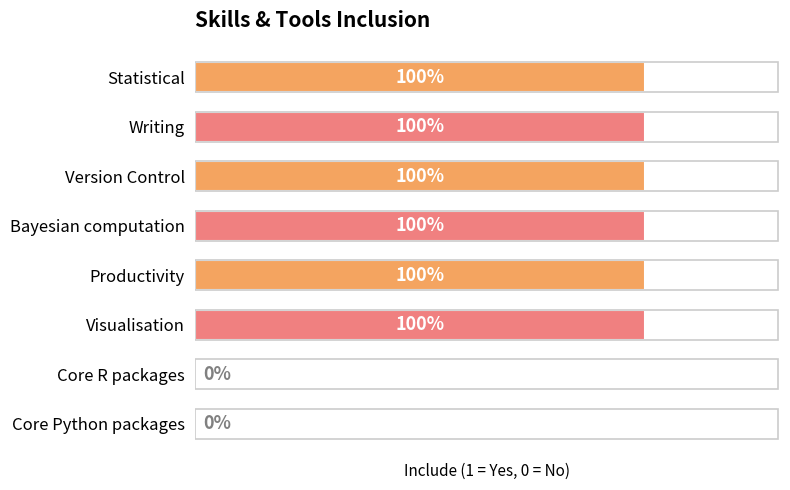

Are the bars horizontal?

Yes